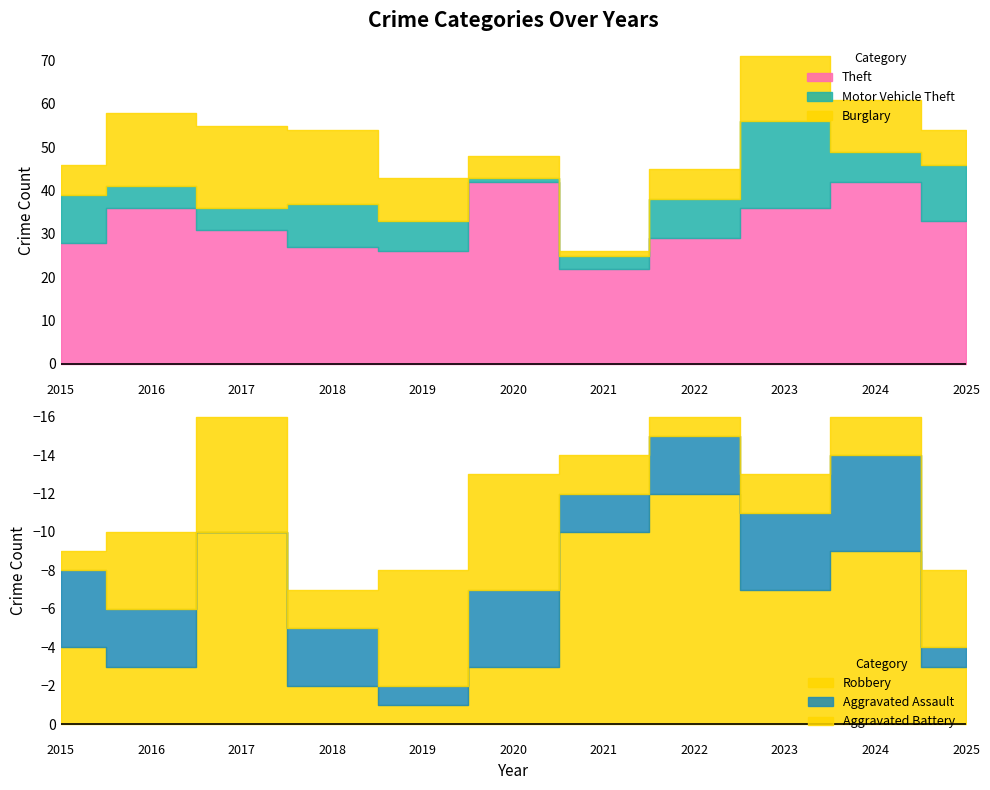

Is the value of Theft at 2017 greater than the value of Aggravated Assault at 2019?

Yes